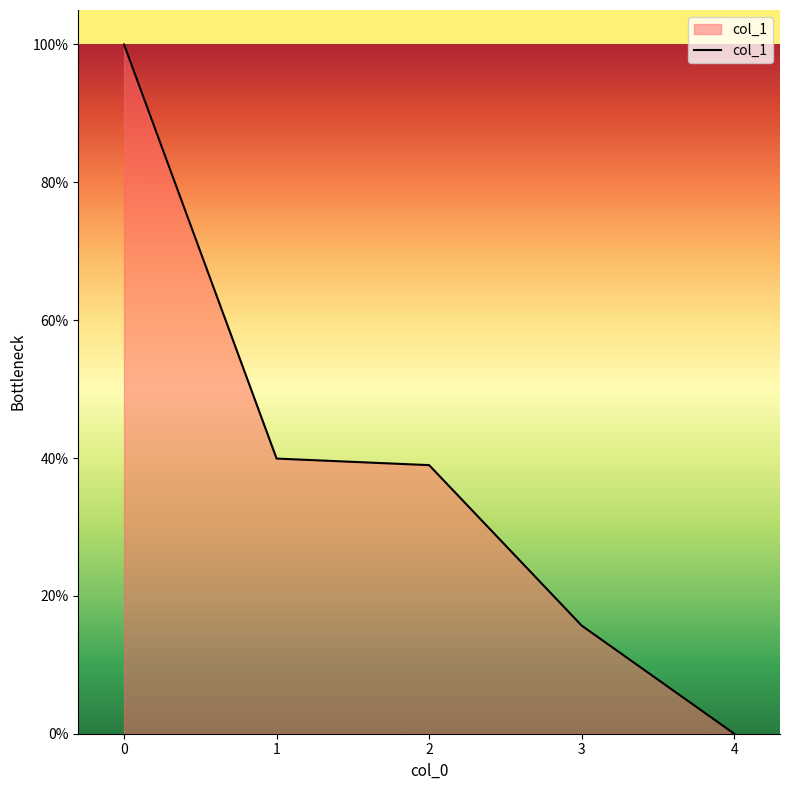

The value at 3 is 10.1. True or false?

False